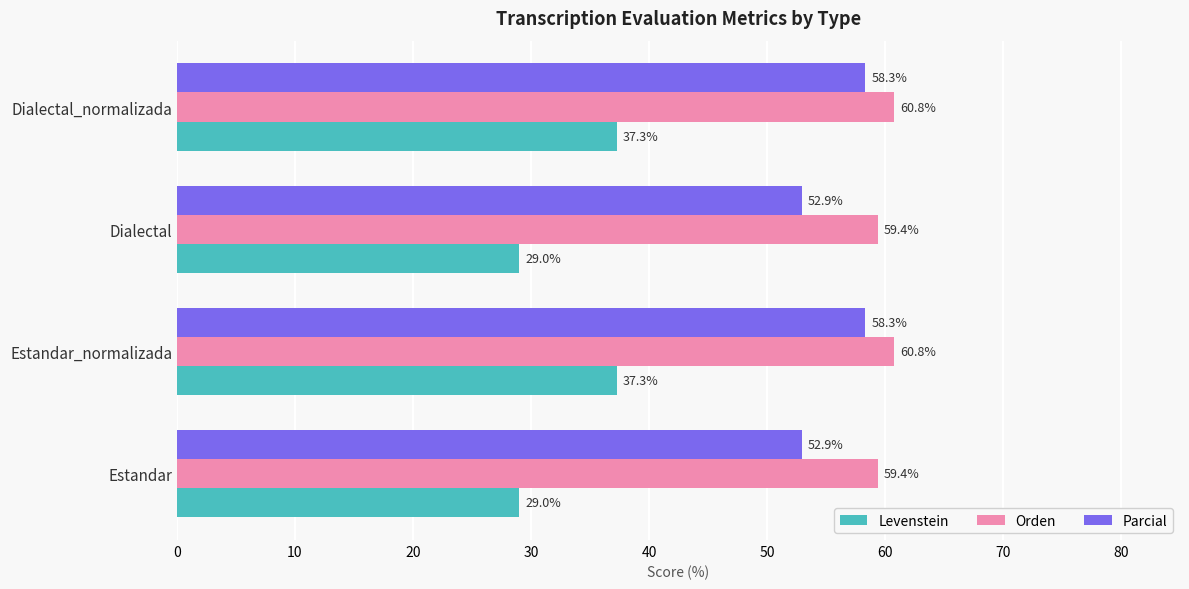

Is the value of Levenstein at Dialectal greater than the value of Parcial at Dialectal?

No